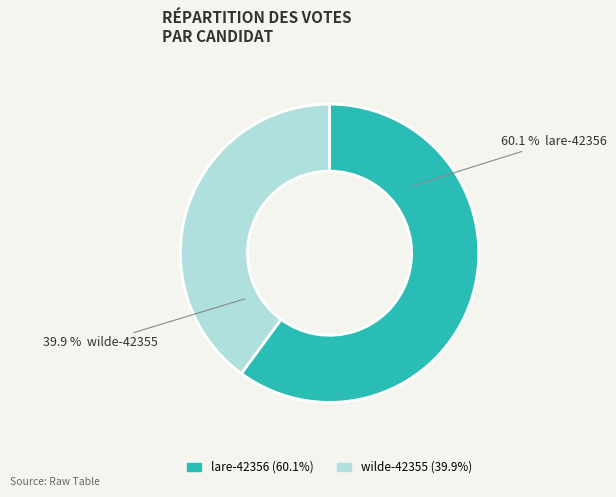

Which slice represents more than half of the pie?

lare-42356